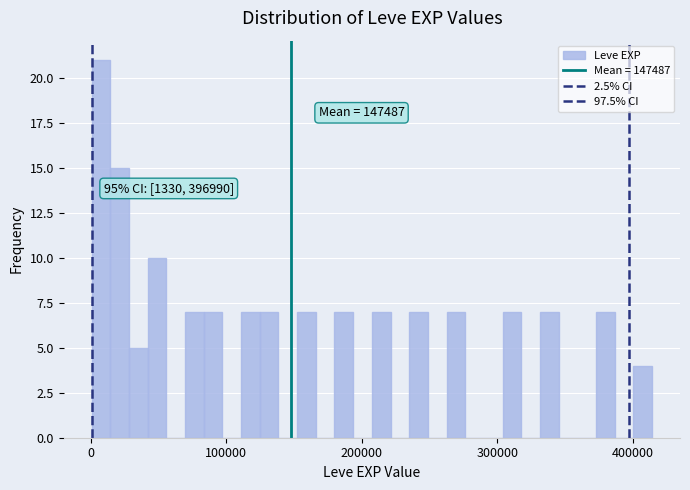

Read against the x-axis, roughly where is the centre of the tallest bar?

10000